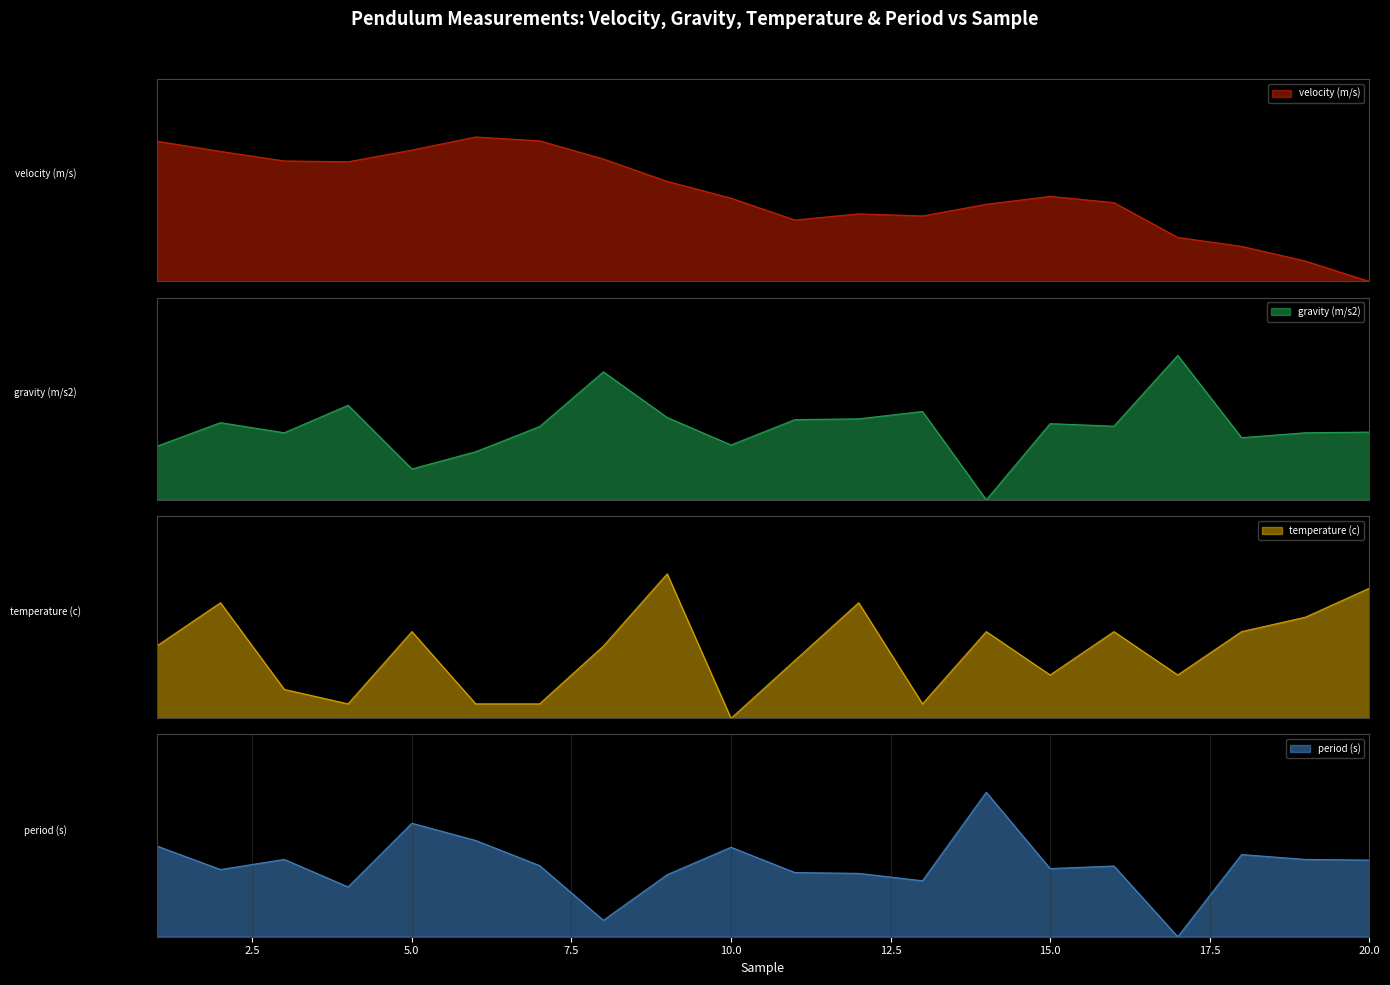

How many distinct data groups are displayed?

4